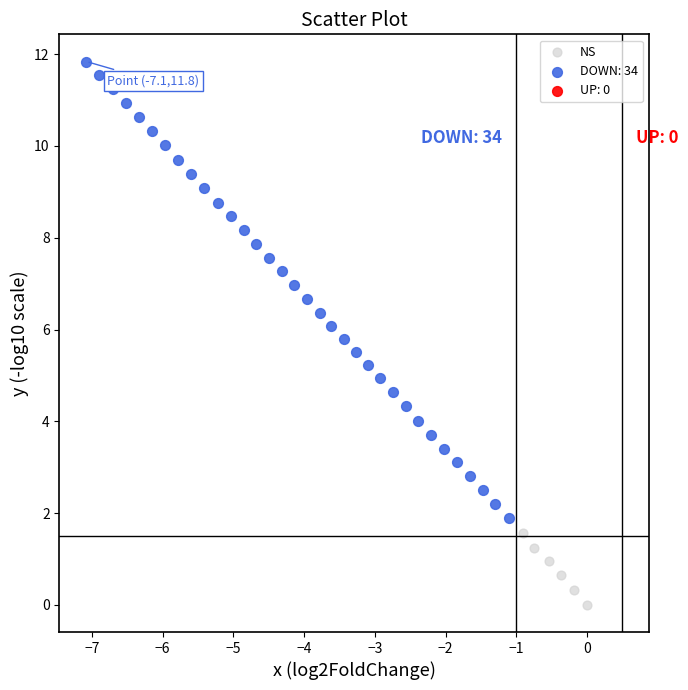

Which series reaches the minimum Y coordinate?

NS